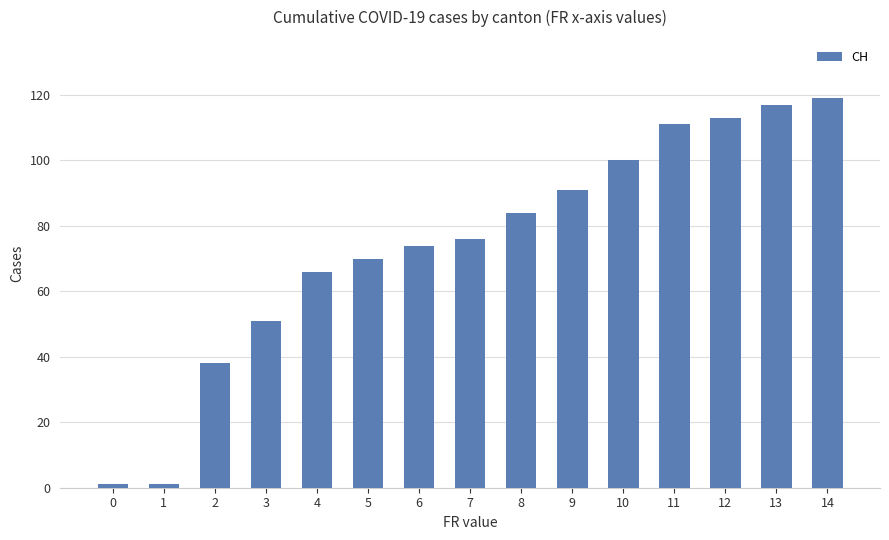

Approximately how many times larger is the value at 7 compared to 2?

2.0